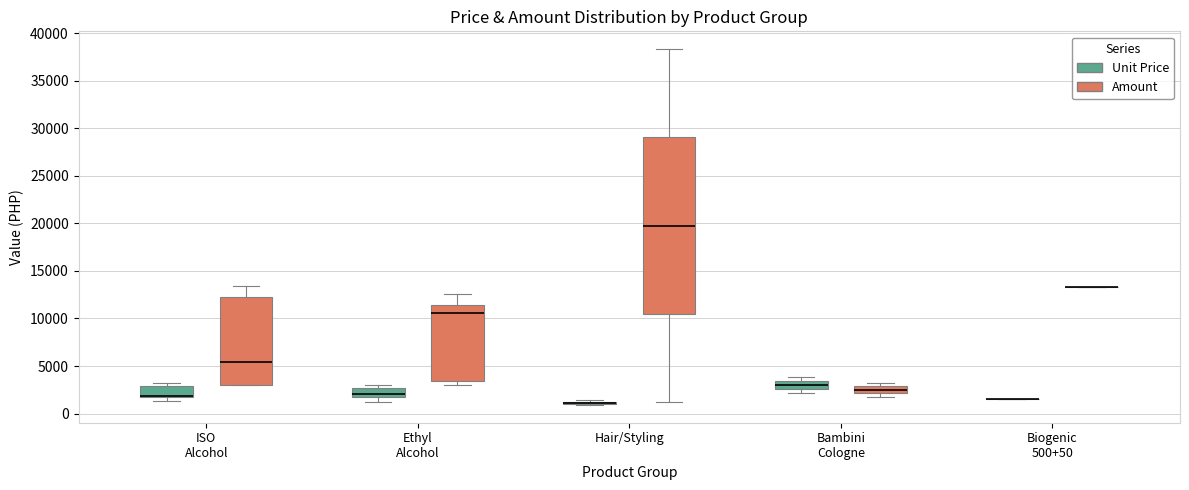

Comparing the boxes themselves (not the whiskers), which one is the tallest?

Hair/Styling (Amount)